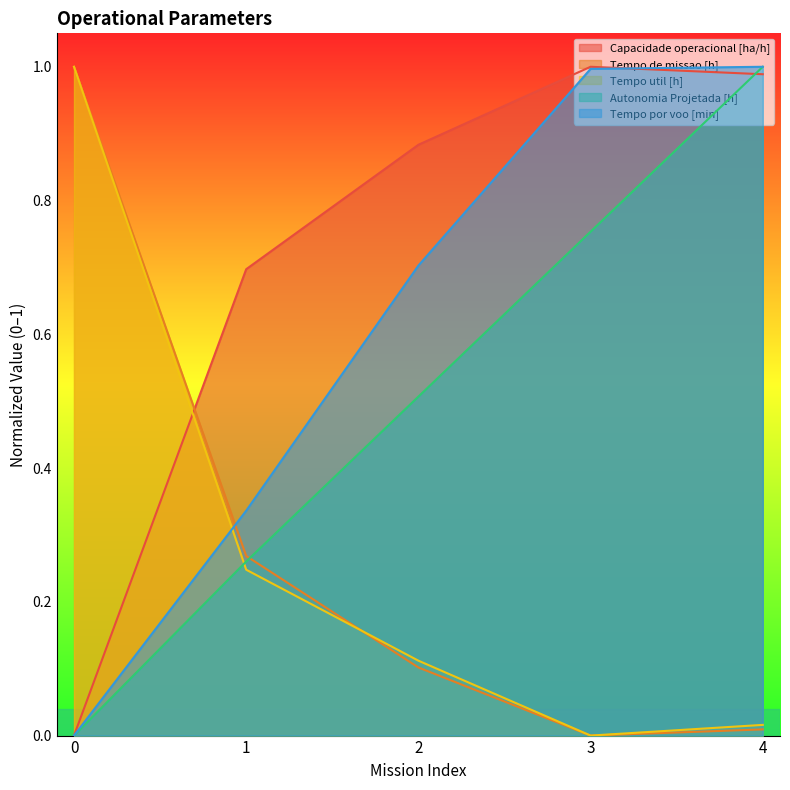

Is it true that Tempo por voo [min] equals 0.6 at 1?

False